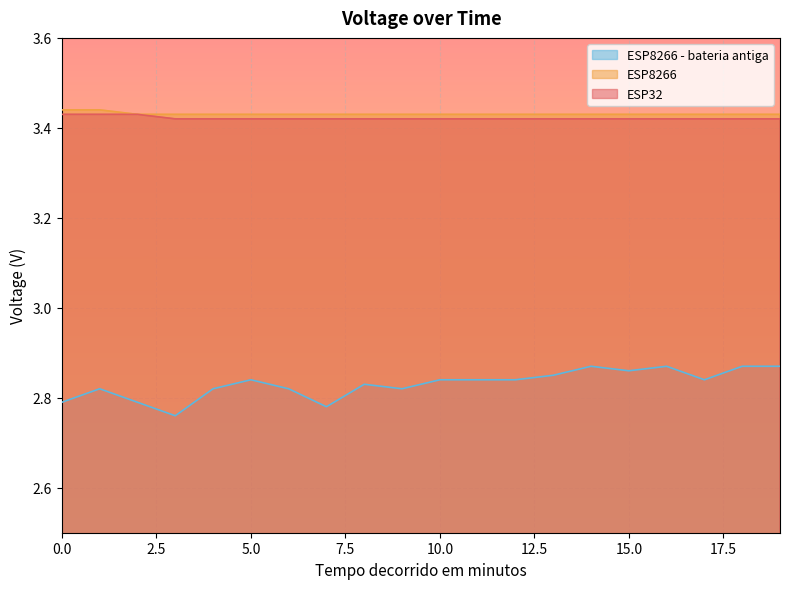

At how many categories does at least one series exceed 2?

20